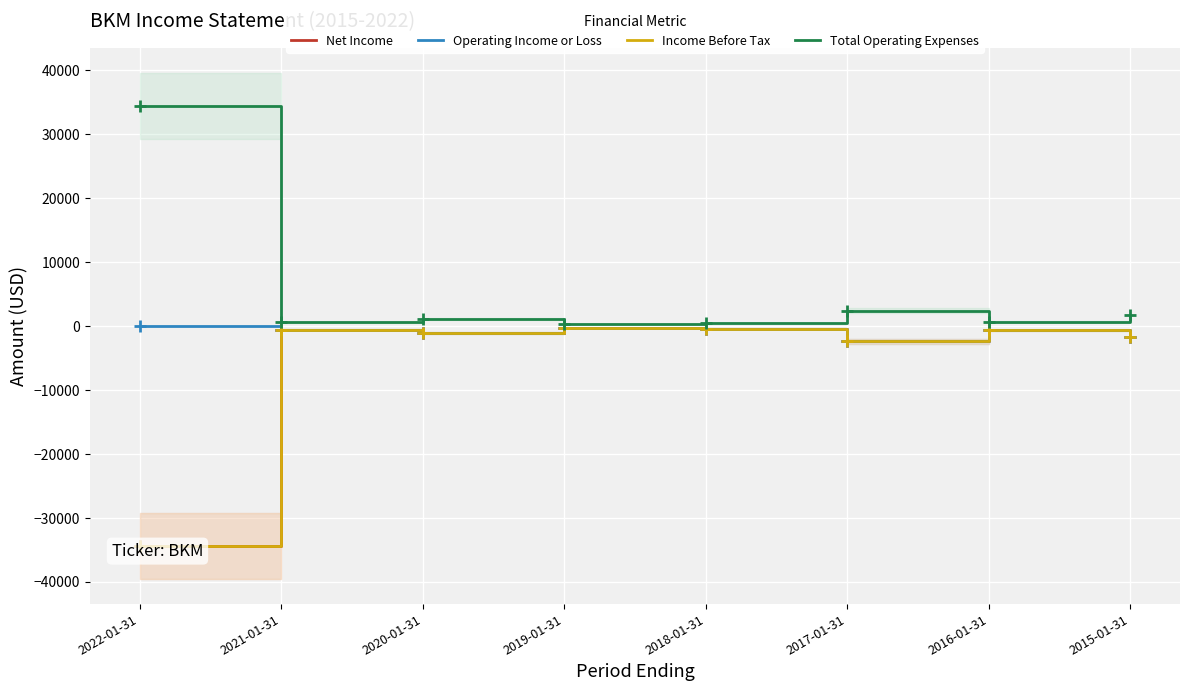

Is it true that Total Operating Expenses equals 1584 at 2020-01-31?

False